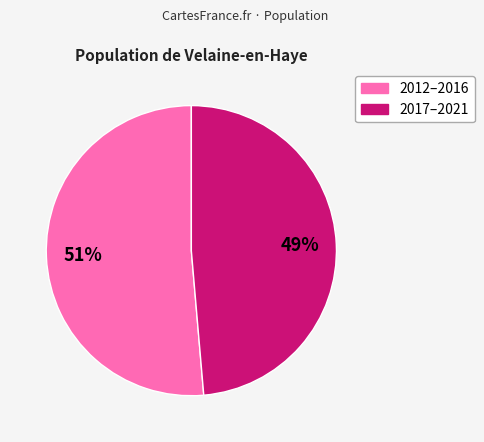

Count the number of slices in the pie.

2